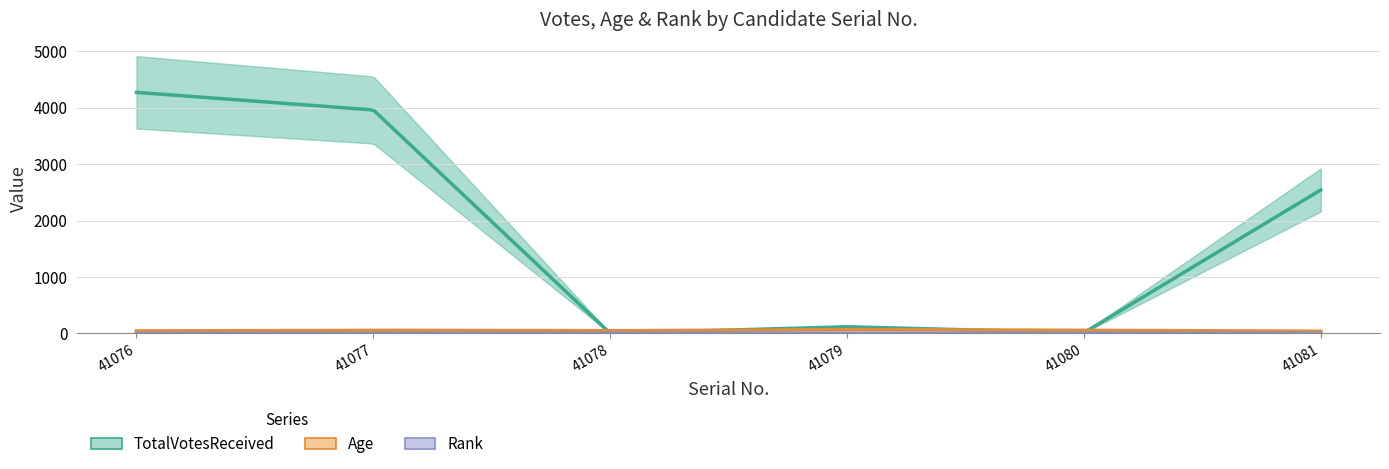

At 41081, list the series in order from largest to smallest.

TotalVotesReceived, Age, Rank